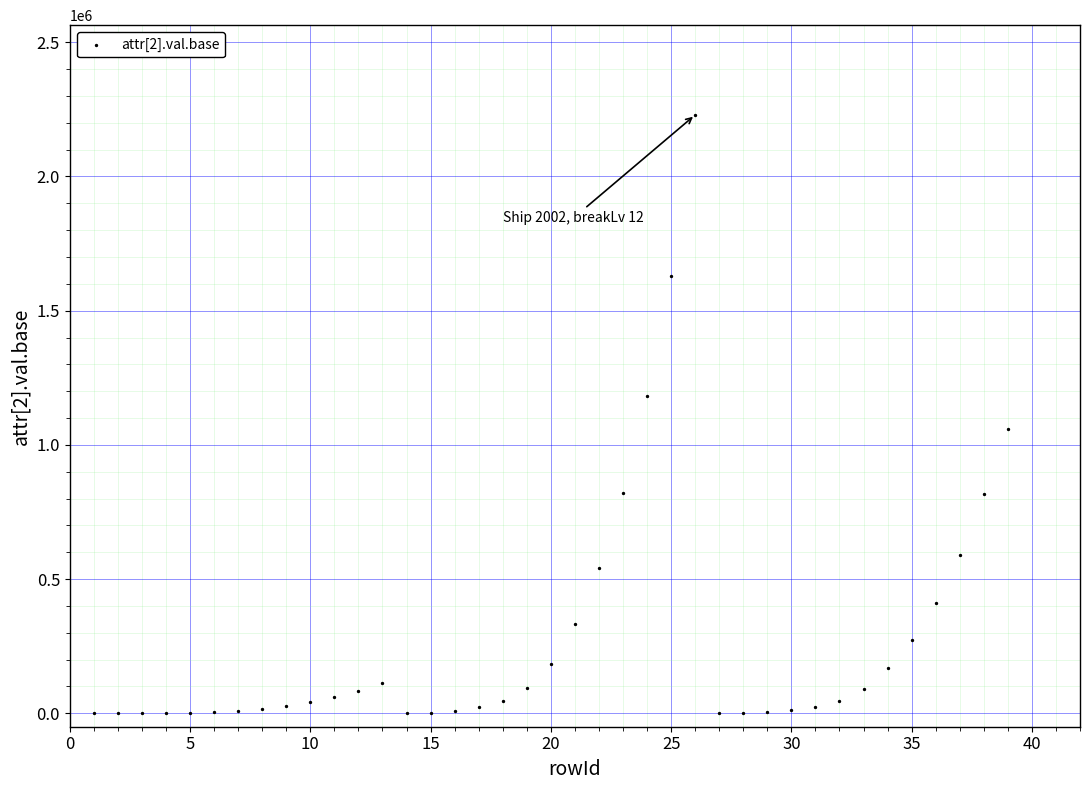

What is the range of X values (max minus min)?

38